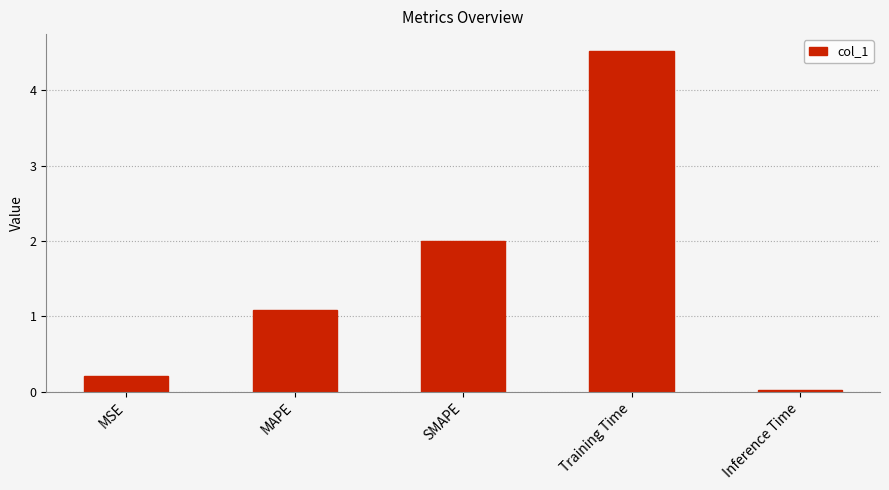

The value at SMAPE is 2.0. True or false?

True